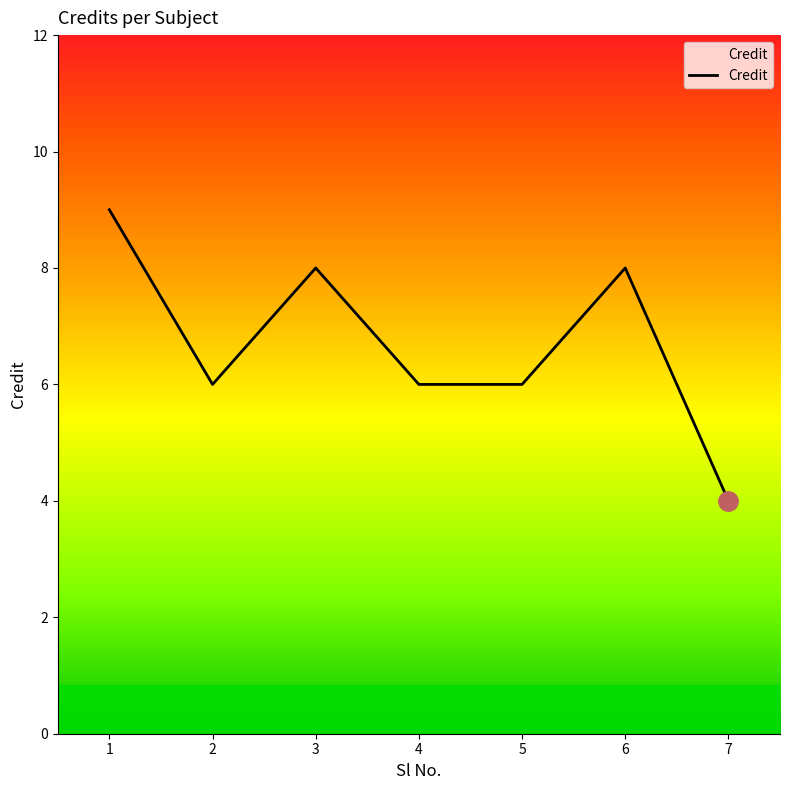

Where does the data first go above 6?

1